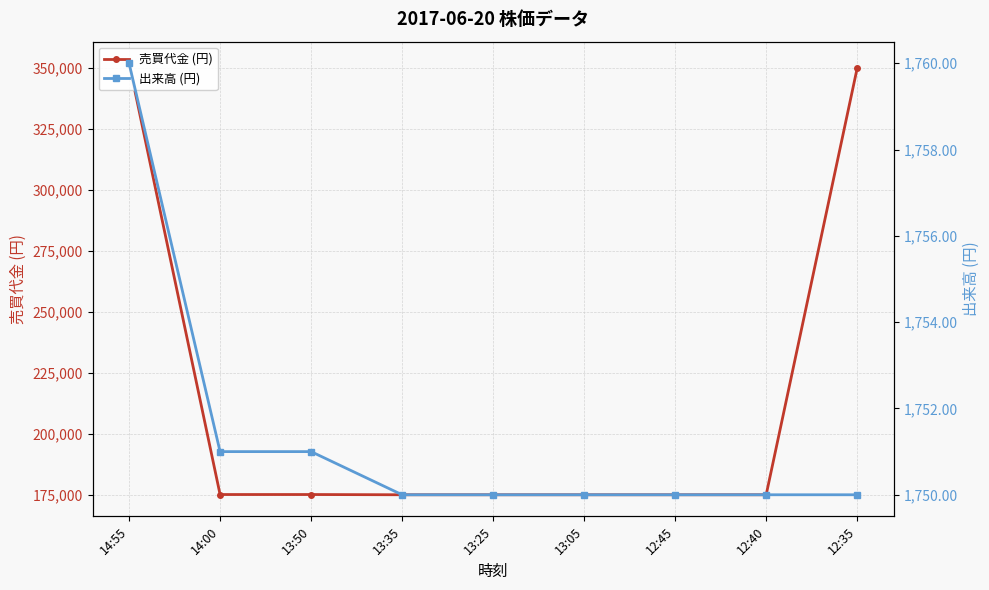

True or false: 売買代金 (円) has more than 1 interior local peaks.

False